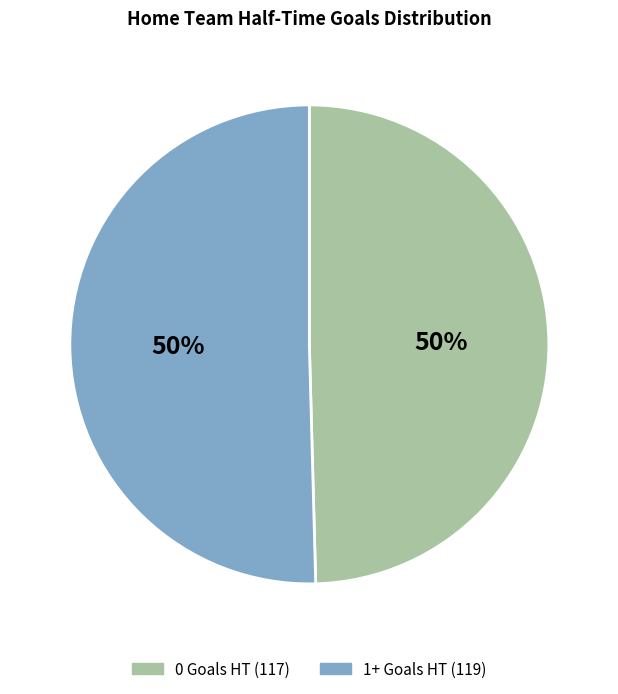

Approximately how many times larger is the value at 0 Goals HT compared to 1+ Goals HT?

1.0